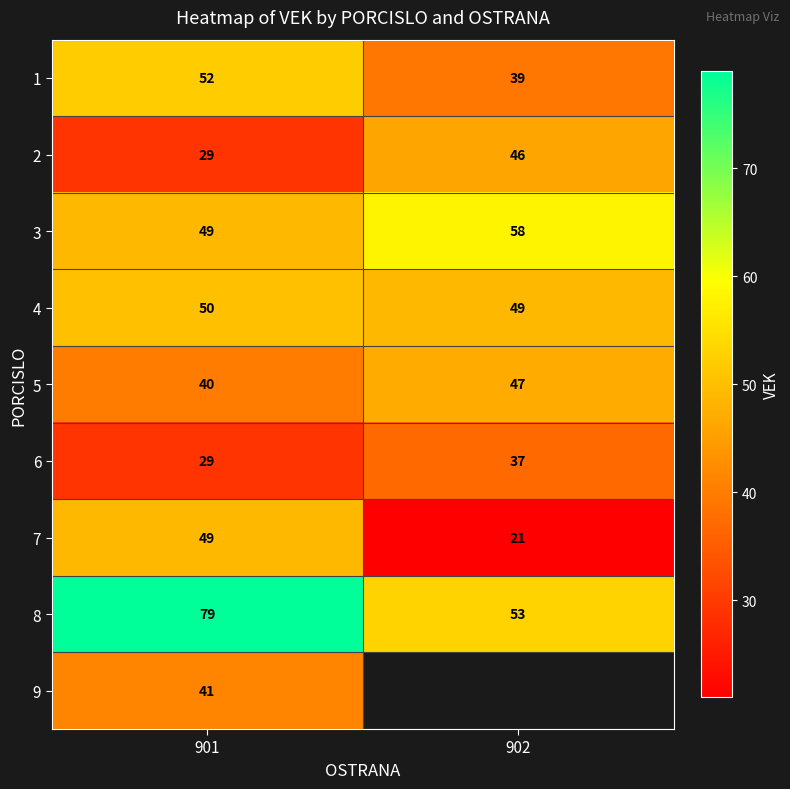

How many data points in 5 are less than 47?

1